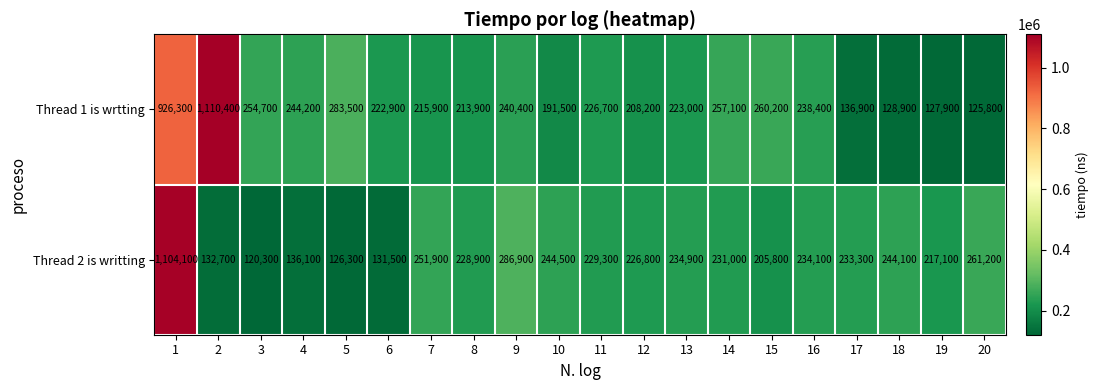

What is the minimum value shown in the chart?

120300